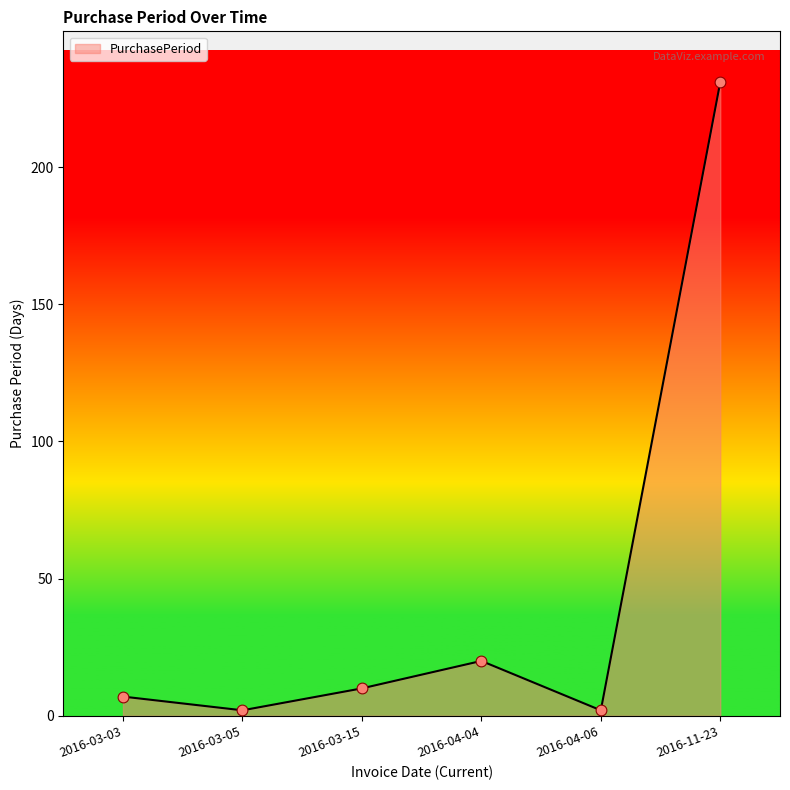

Between 2016-04-04 and 2016-03-05, which is larger?

2016-04-04